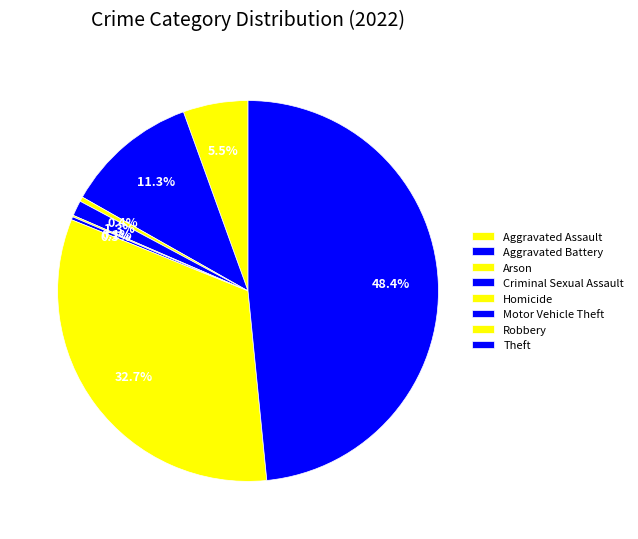

Does Motor Vehicle Theft account for over 50% of the chart?

No